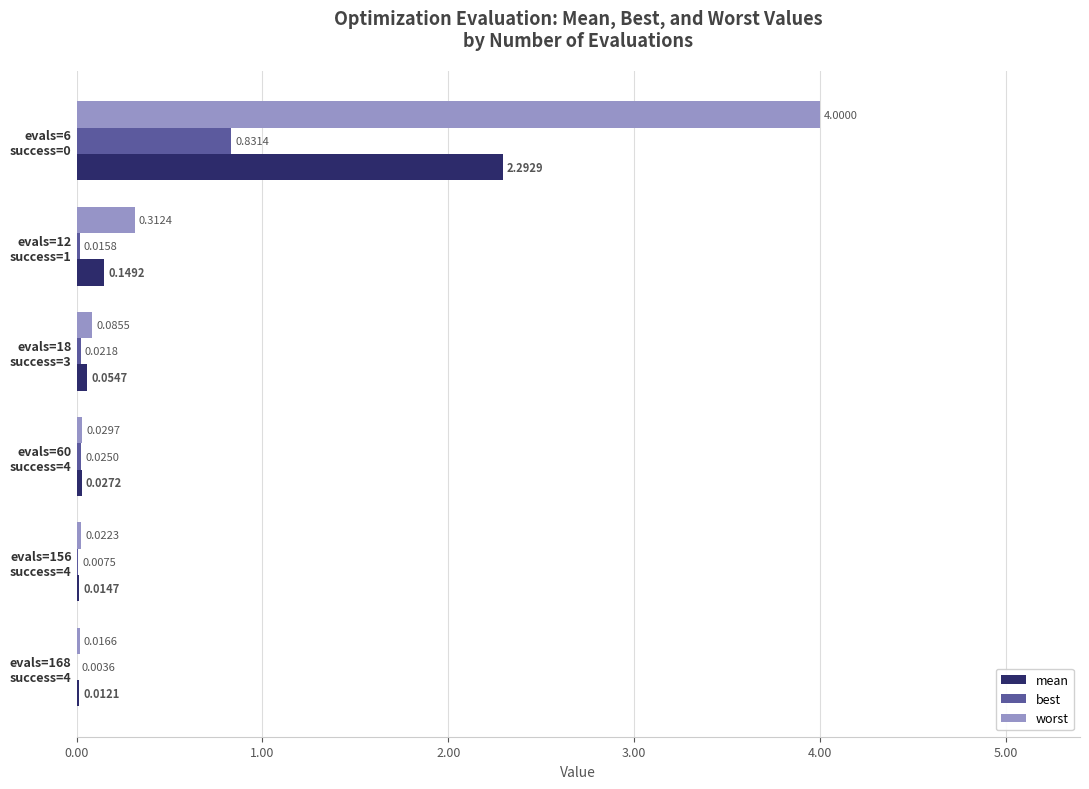

Which series has the largest total across all categories?

worst